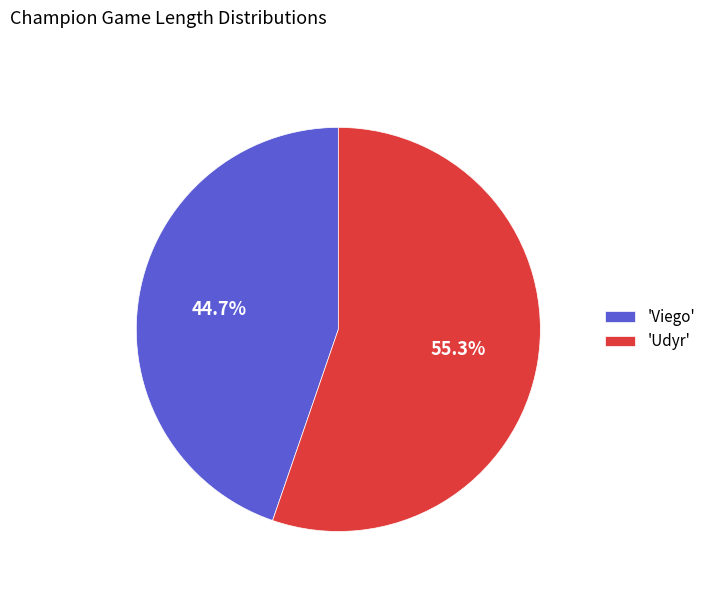

What percentage is NOT represented by 'Udyr'?

44.7%